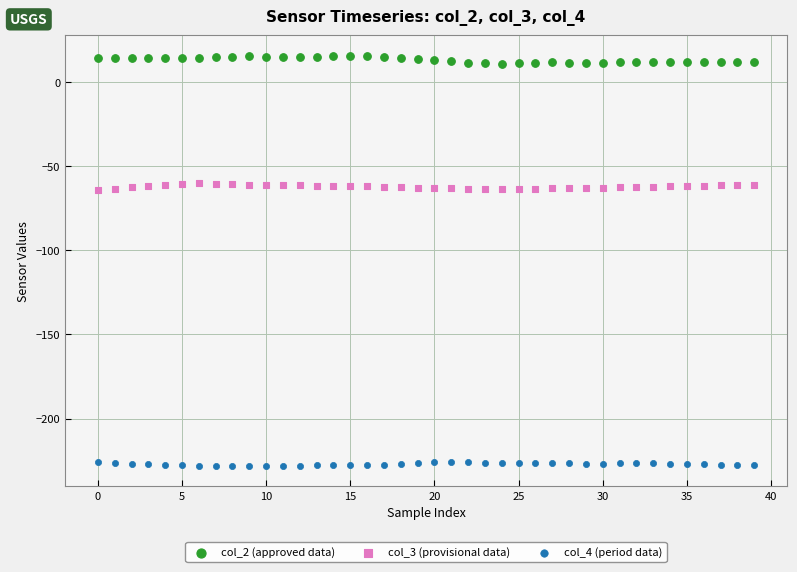

Which series contains the highest Y value?

col_2 (approved data)